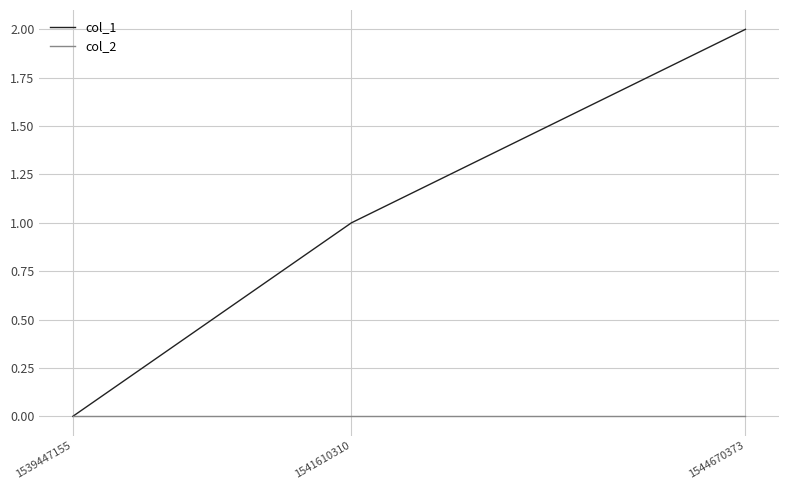

The value of col_1 at 1544670373 is 2. True or false?

True